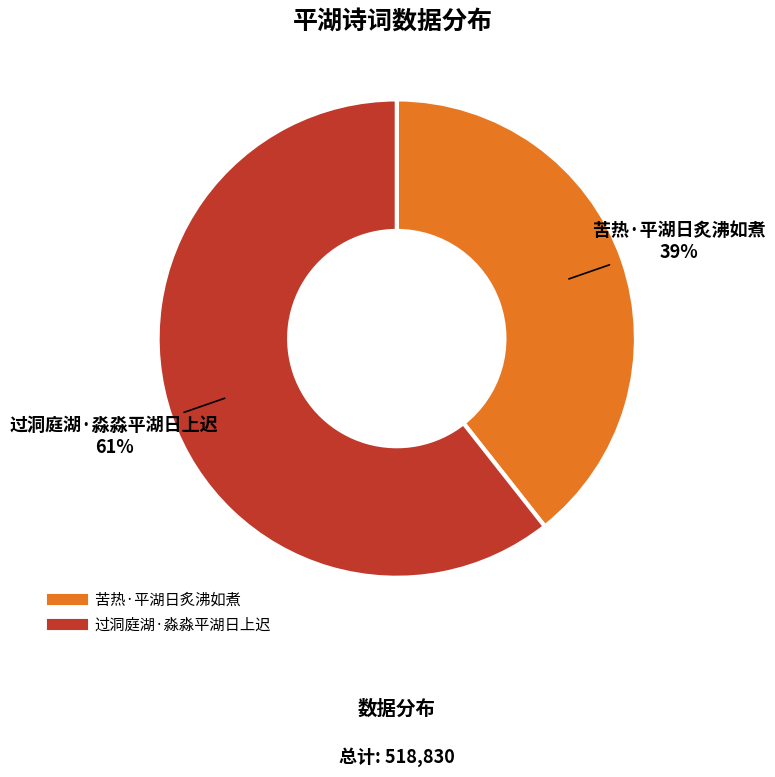

To the nearest percent, what is the average slice percentage?

50%